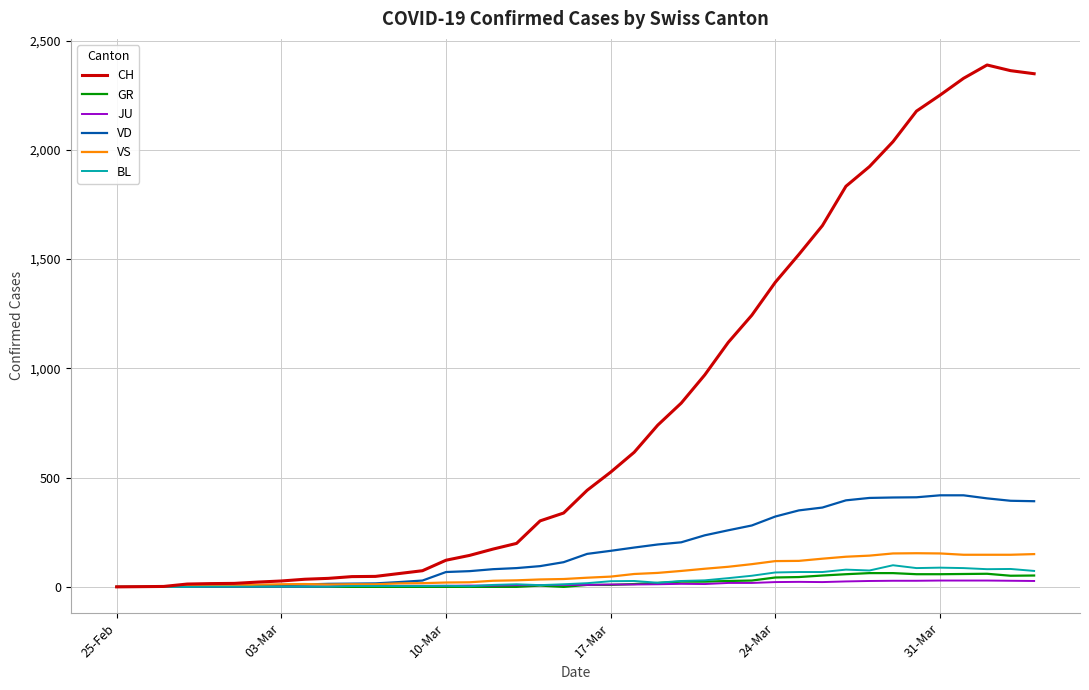

What is the maximum value shown in the chart?

2388